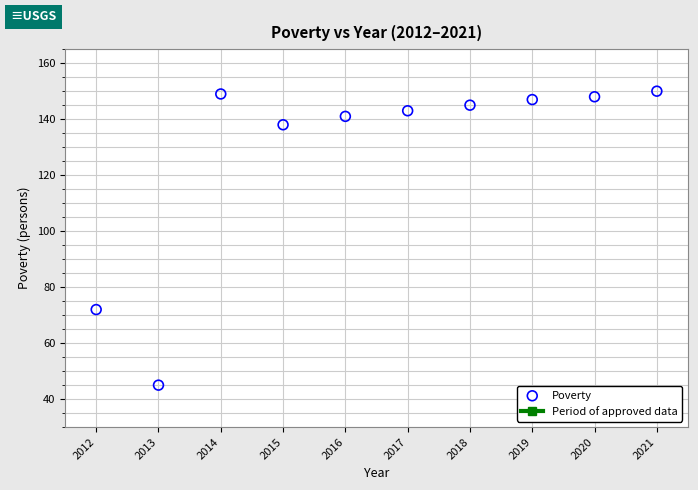

What Y value in the scatter plot is closest to 97?

72